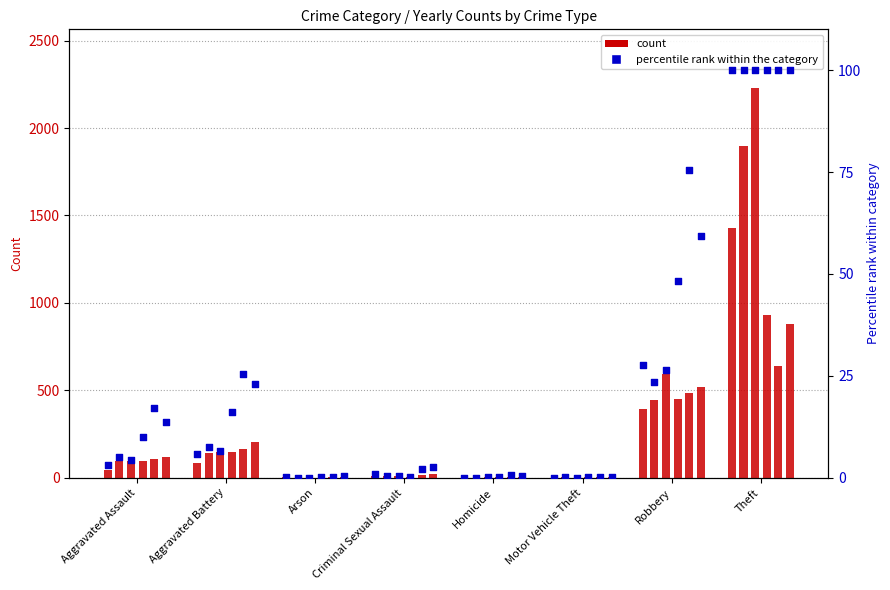

What is the total value across all series at Robbery?

2887